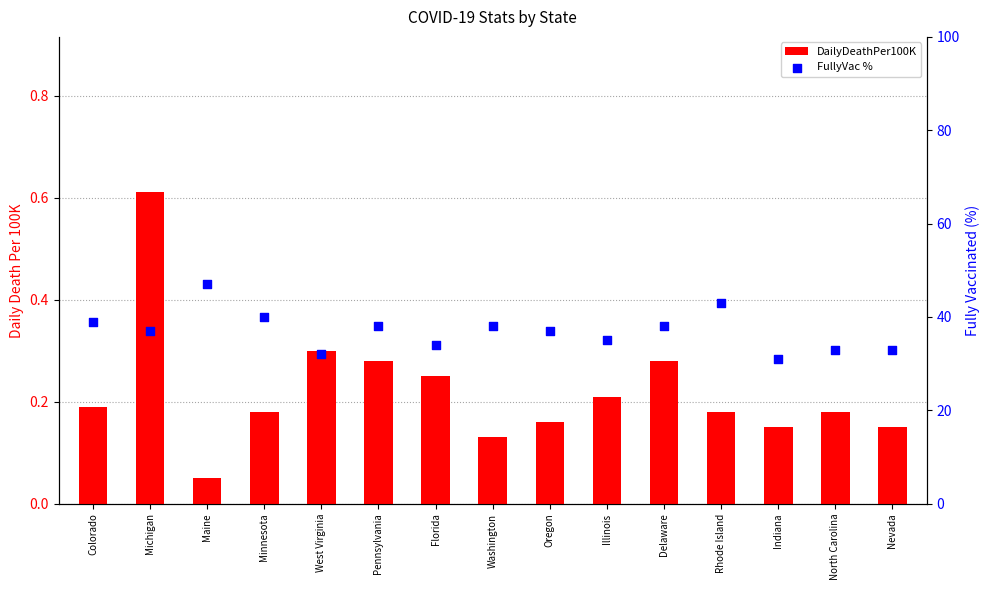

Which series has the largest total across all categories?

FullyVac %